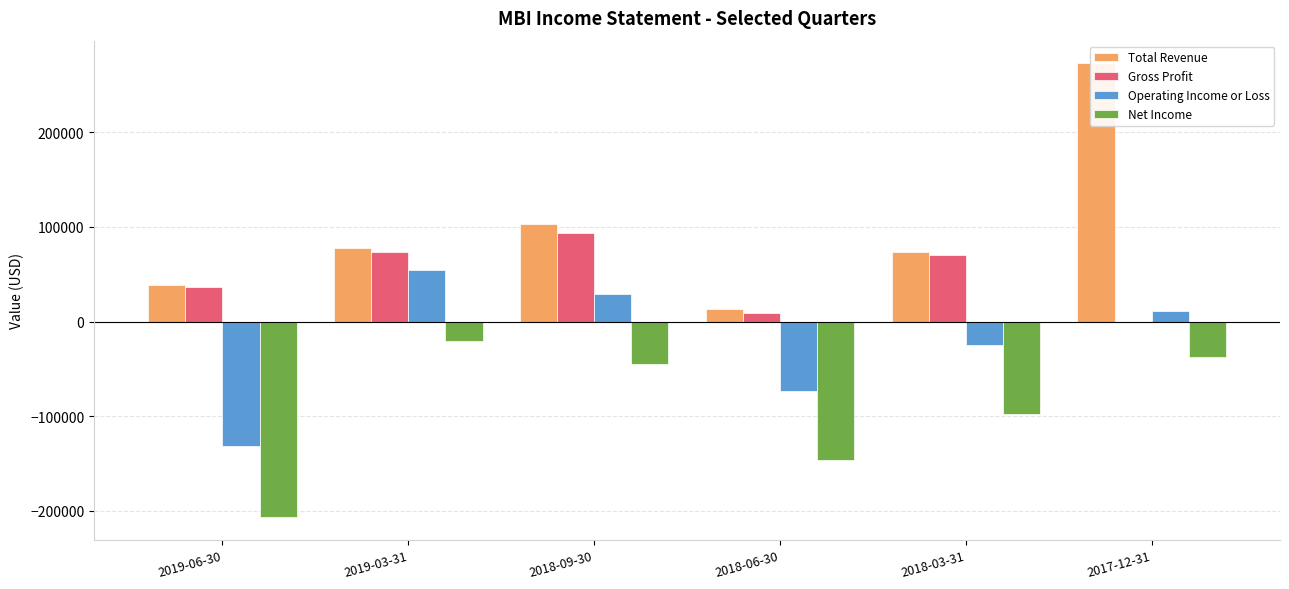

Does the chart contain any negative values?

Yes